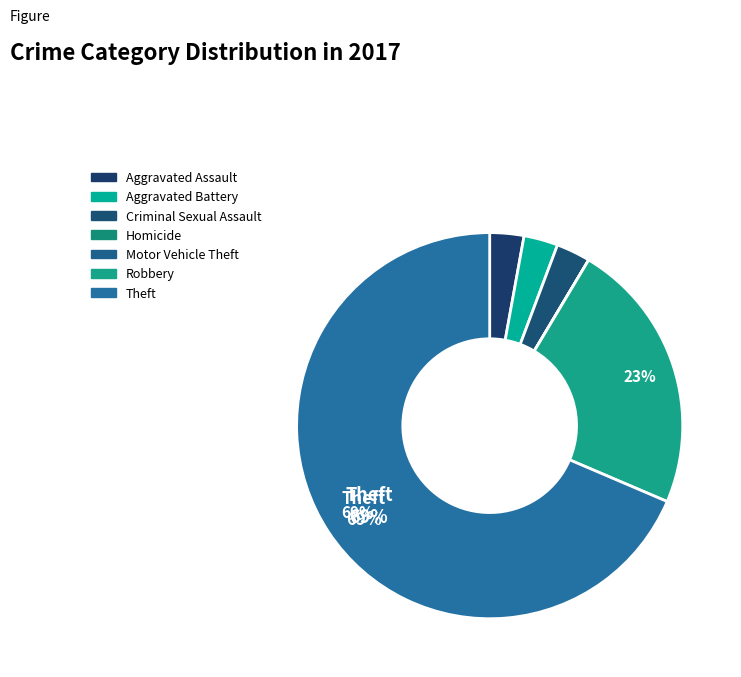

Is it true that Robbery is 34% of the pie?

False